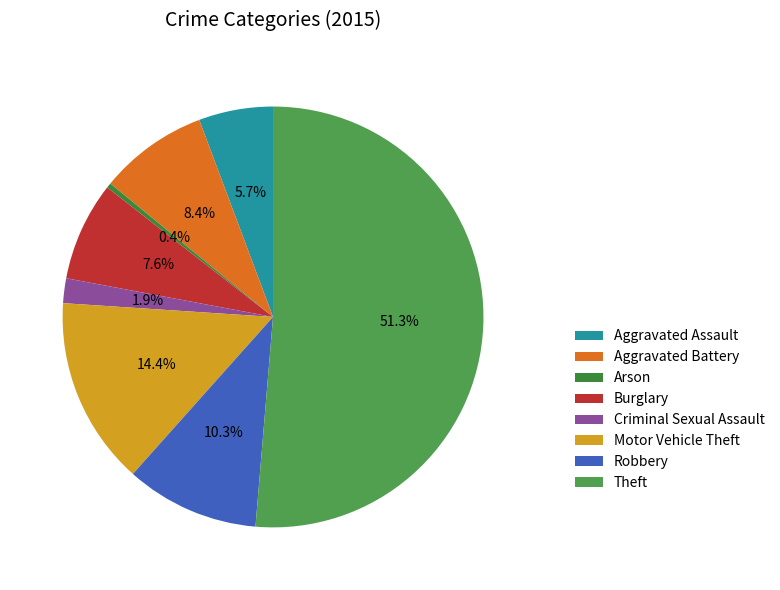

Which slice is the smallest?

Arson